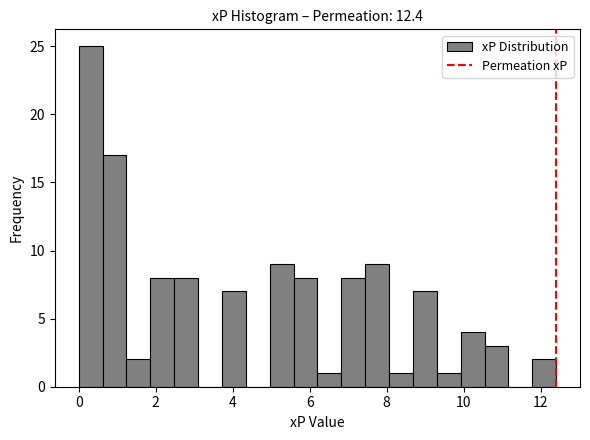

Read against the x-axis, roughly where is the centre of the tallest bar?

0.4